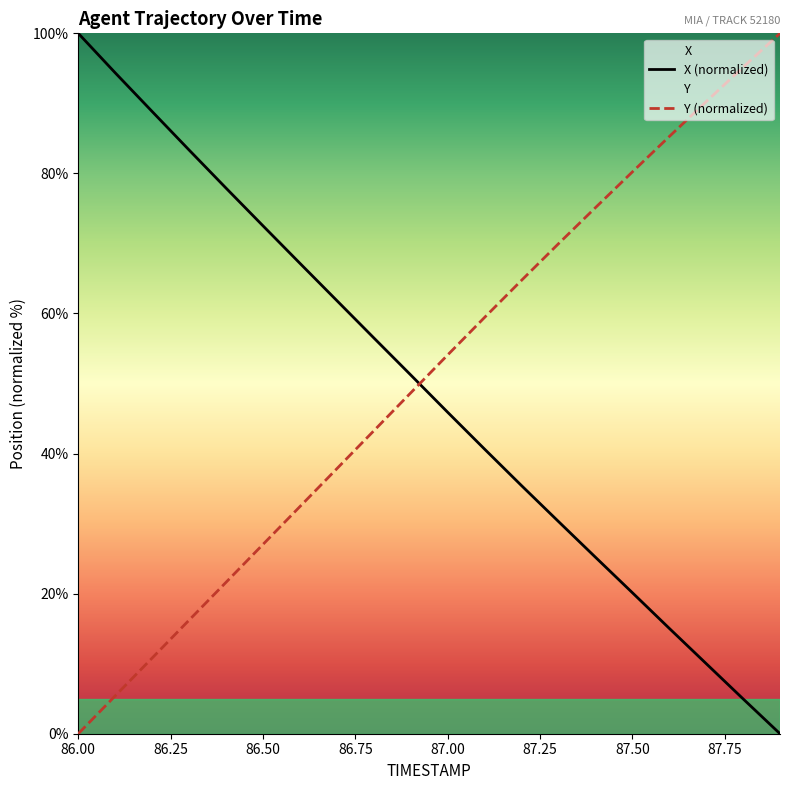

The value of Y at 86.2 is 4.5. True or false?

False